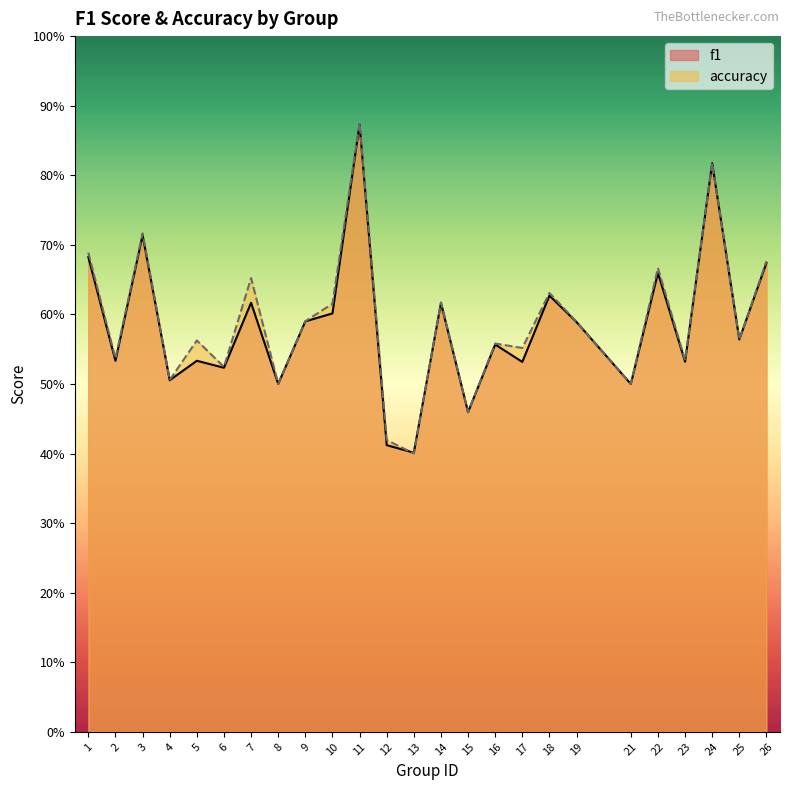

Reading right to left, extract all data points from this chart.

f1: 0.7	0.6	0.8	0.5	0.7	0.5	0.6	0.6	0.5	0.6	0.5	0.6	0.4	0.4	0.9	0.6	0.6	0.5	0.6	0.5	0.5	0.5	0.7	0.5	0.7
accuracy: 0.7	0.6	0.8	0.5	0.7	0.5	0.6	0.6	0.6	0.6	0.5	0.6	0.4	0.4	0.9	0.6	0.6	0.5	0.7	0.5	0.6	0.5	0.7	0.5	0.7